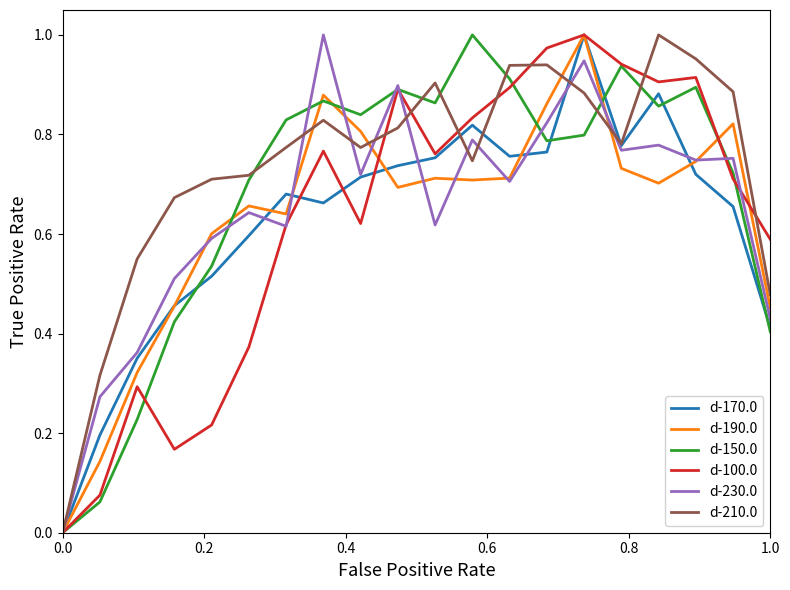

What are all the series names shown in the legend?

d-170.0, d-190.0, d-150.0, d-100.0, d-230.0, d-210.0